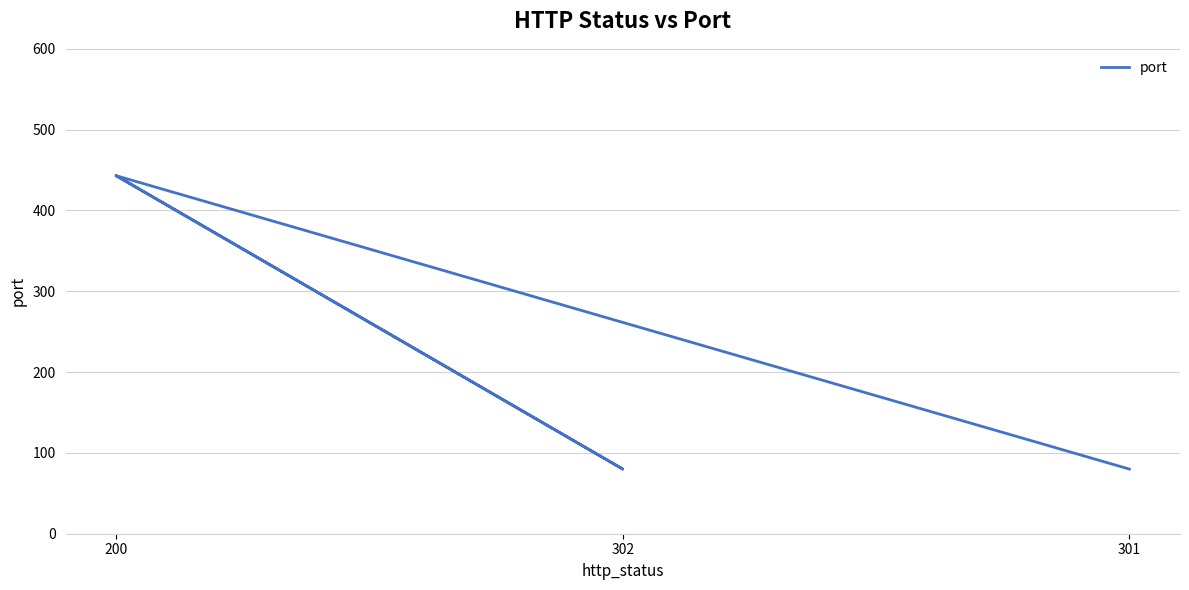

What is the difference between the values at 200 and 302?

363